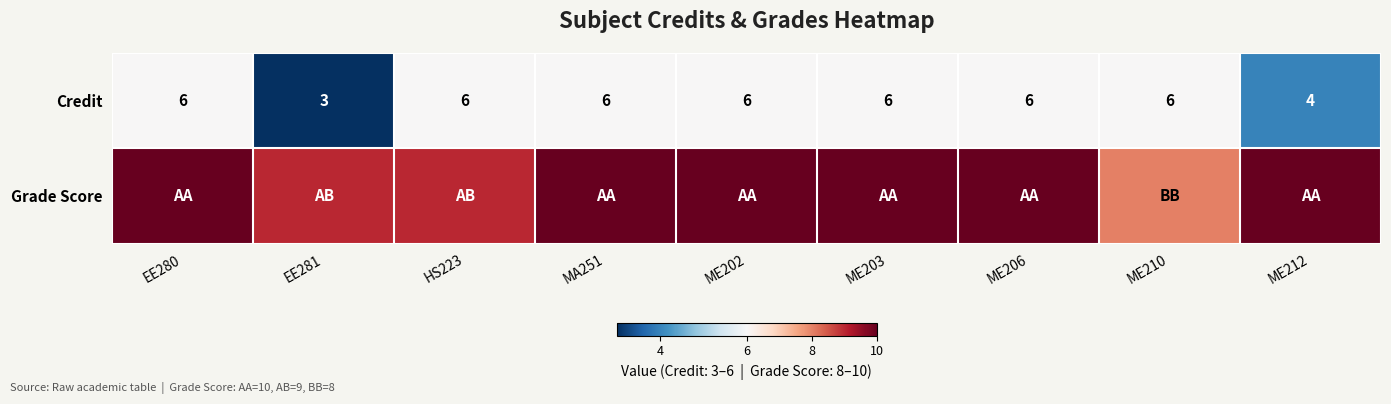

What is the minimum value for Credit?

3